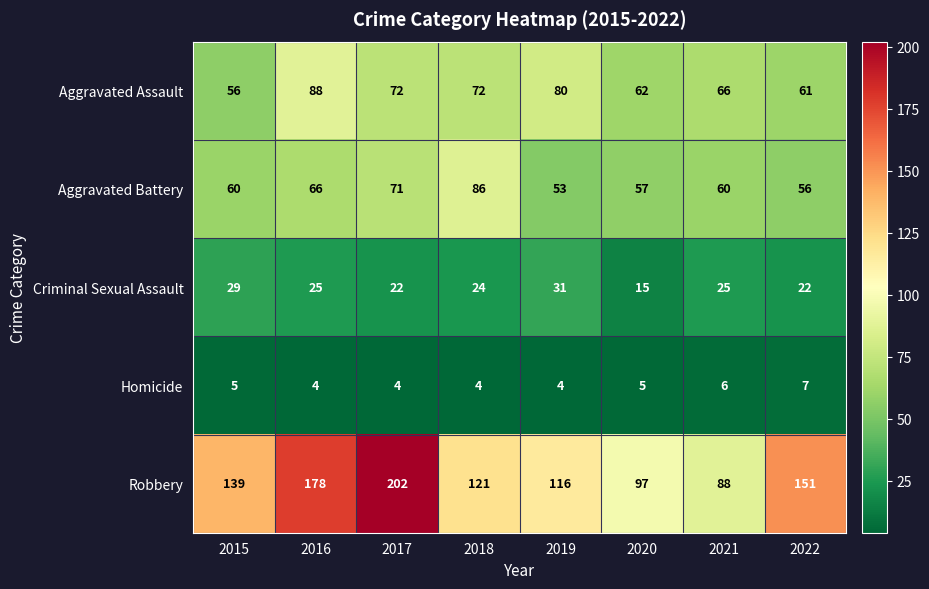

The Criminal Sexual Assault series shows 22 at 2022. True or false?

True